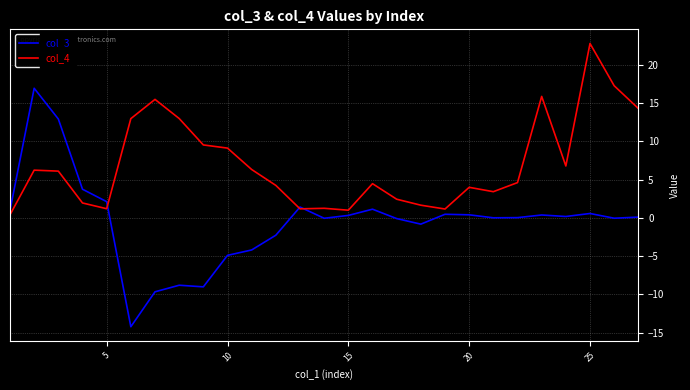

Which series has the widest spread of values?

col_3